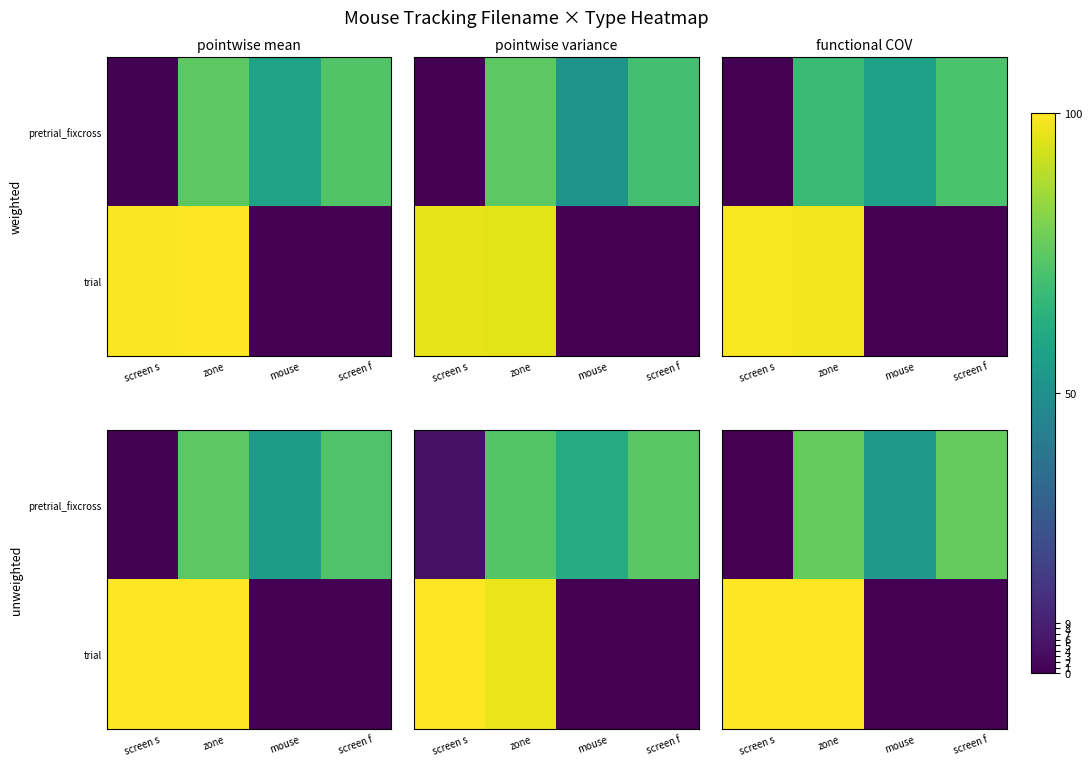

Which series has the largest total across all categories?

row_0